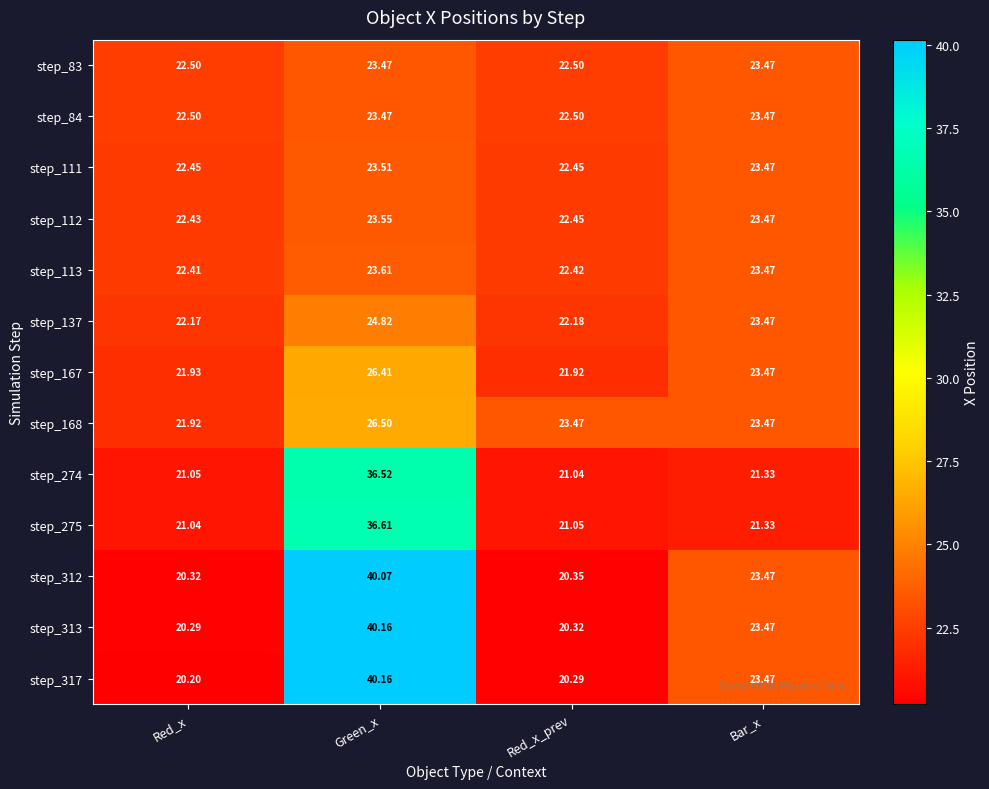

Where is step_313 nearest to the value 30?

Bar_x